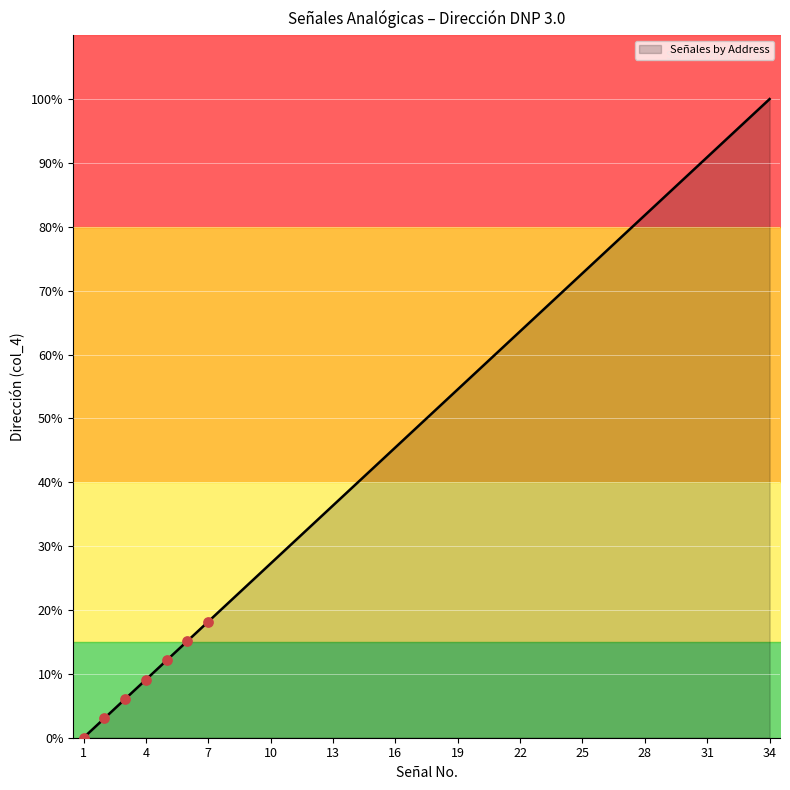

Which has a higher value, 26 or 12?

26